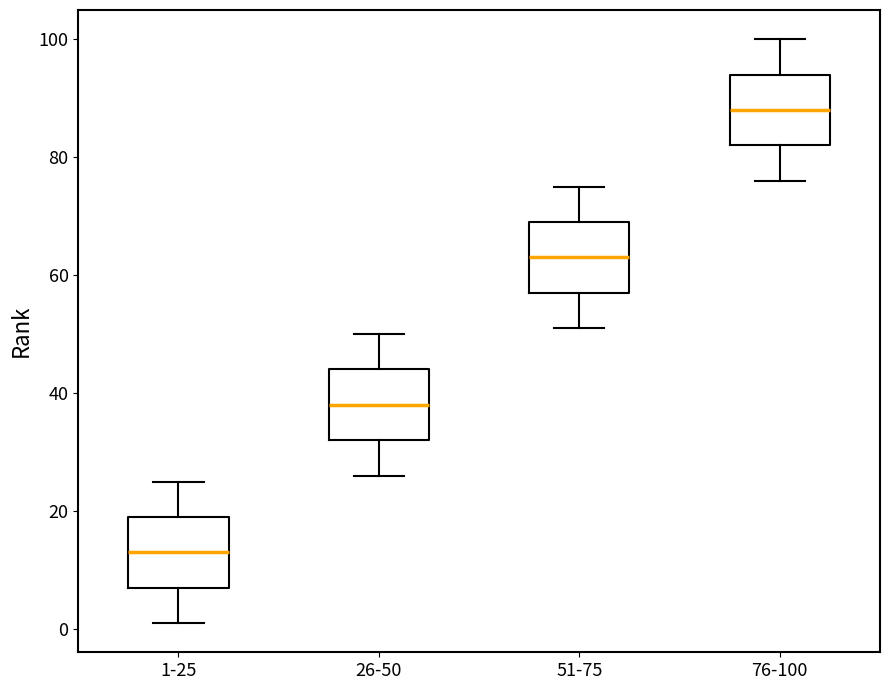

Reading left to right, read every box against the y-axis: the position of its median line, the range the box covers, and the ends of its whiskers. The values are not printed on the chart, so give them approximately, as read against the axis.

1-25: median 14, box 8 to 20, whiskers 2 to 26
26-50: median 38, box 32 to 44, whiskers 26 to 50
51-75: median 64, box 58 to 70, whiskers 52 to 76
76-100: median 88, box 82 to 94, whiskers 76 to 100